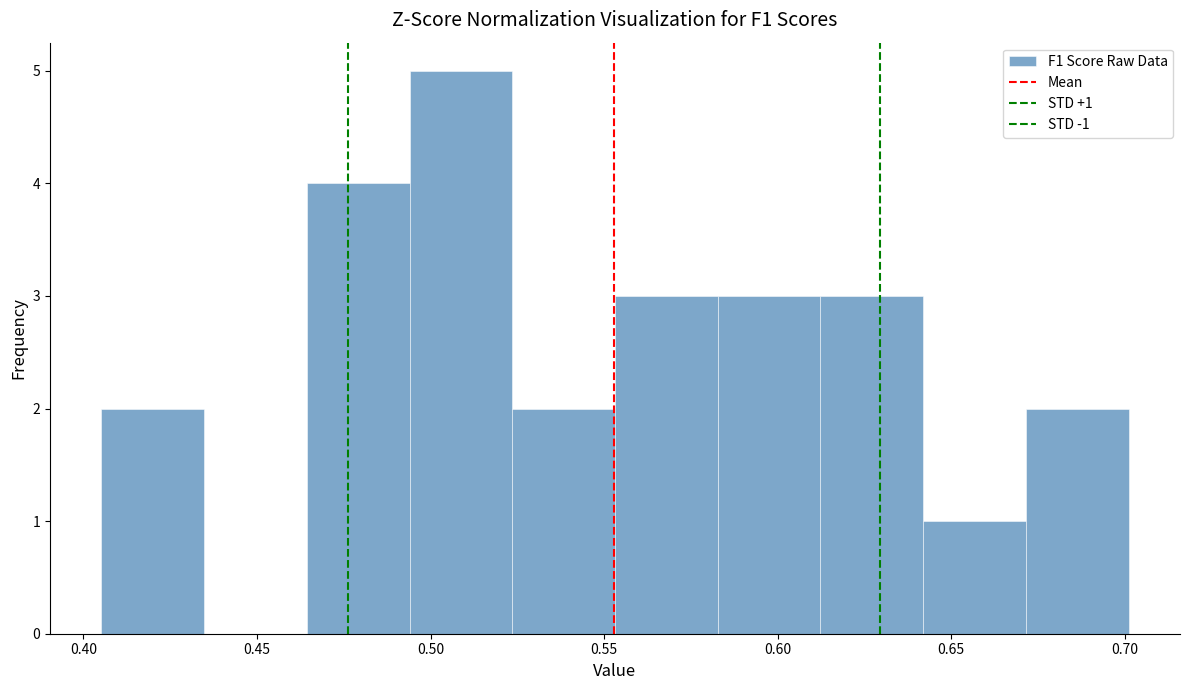

Which range on the x-axis has the tallest bar?

0.495 to 0.525